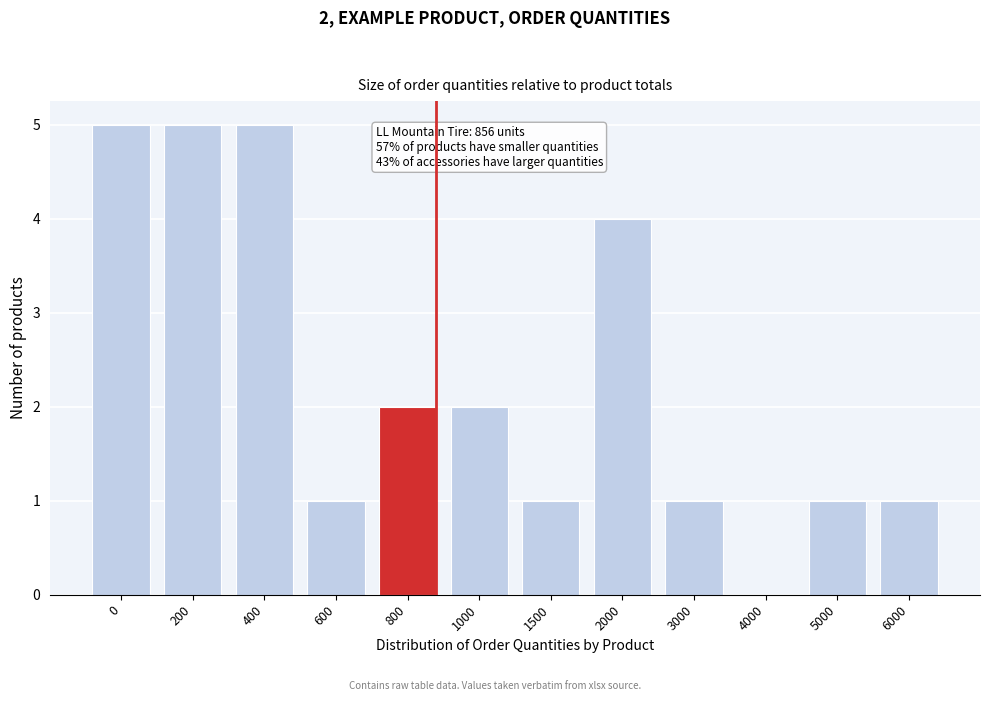

Reading right to left, extract all data points from this chart.

6000=1	5000=1	4000=0	3000=1	2000=4	1500=1	1000=2	800=2	600=1	400=5	200=5	0=5